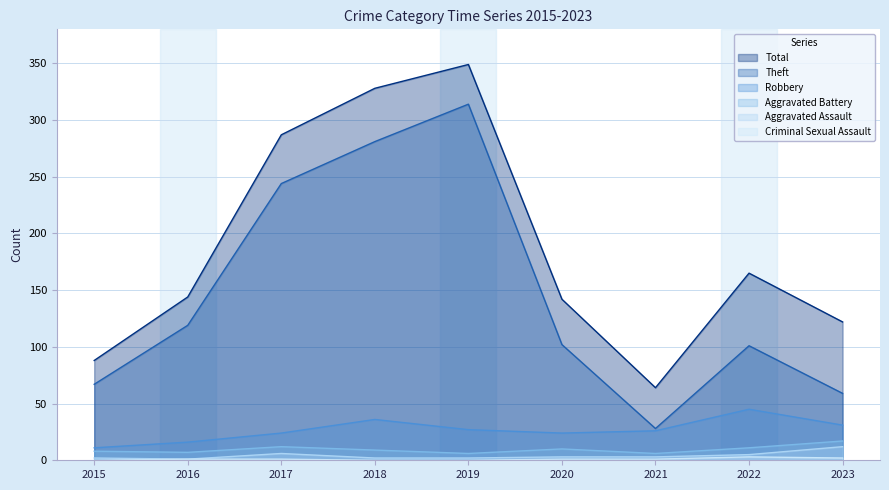

Does the chart have visible grid lines?

Yes